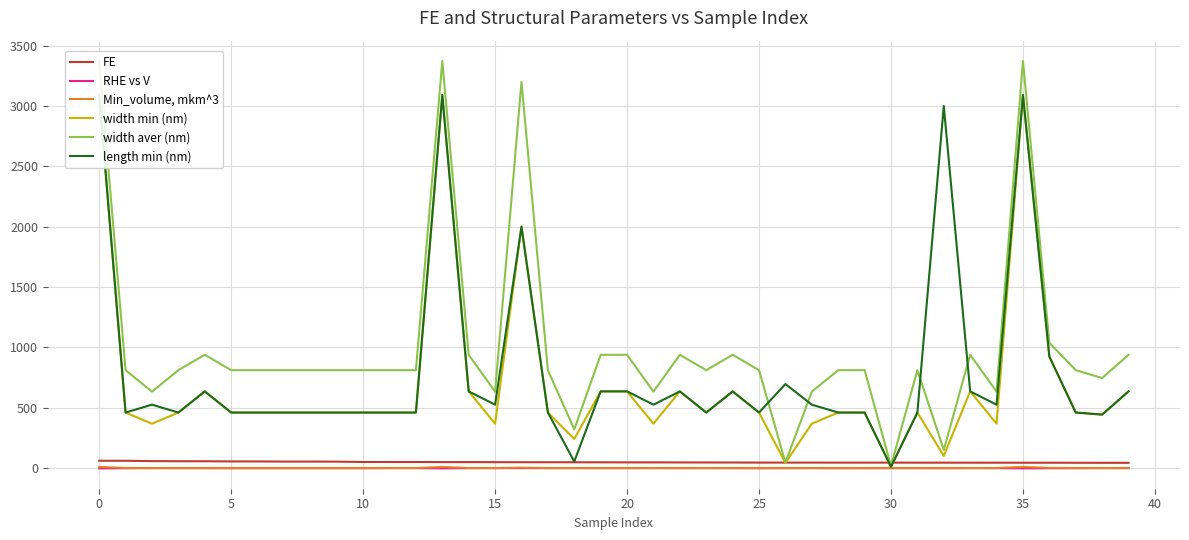

True or false: width min (nm) and RHE vs V intersect in this chart.

False